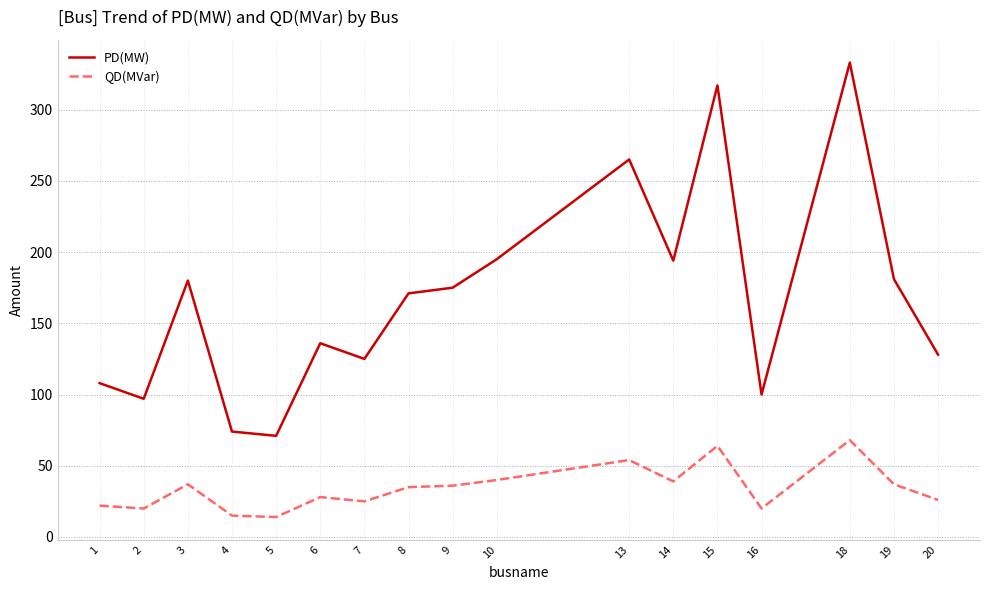

List the series in order of their overall mean, lowest first.

QD(MVar), PD(MW)